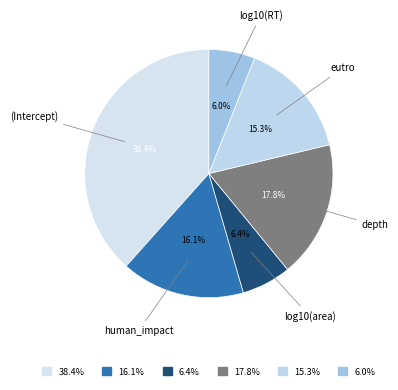

How many slices are in this pie chart?

6